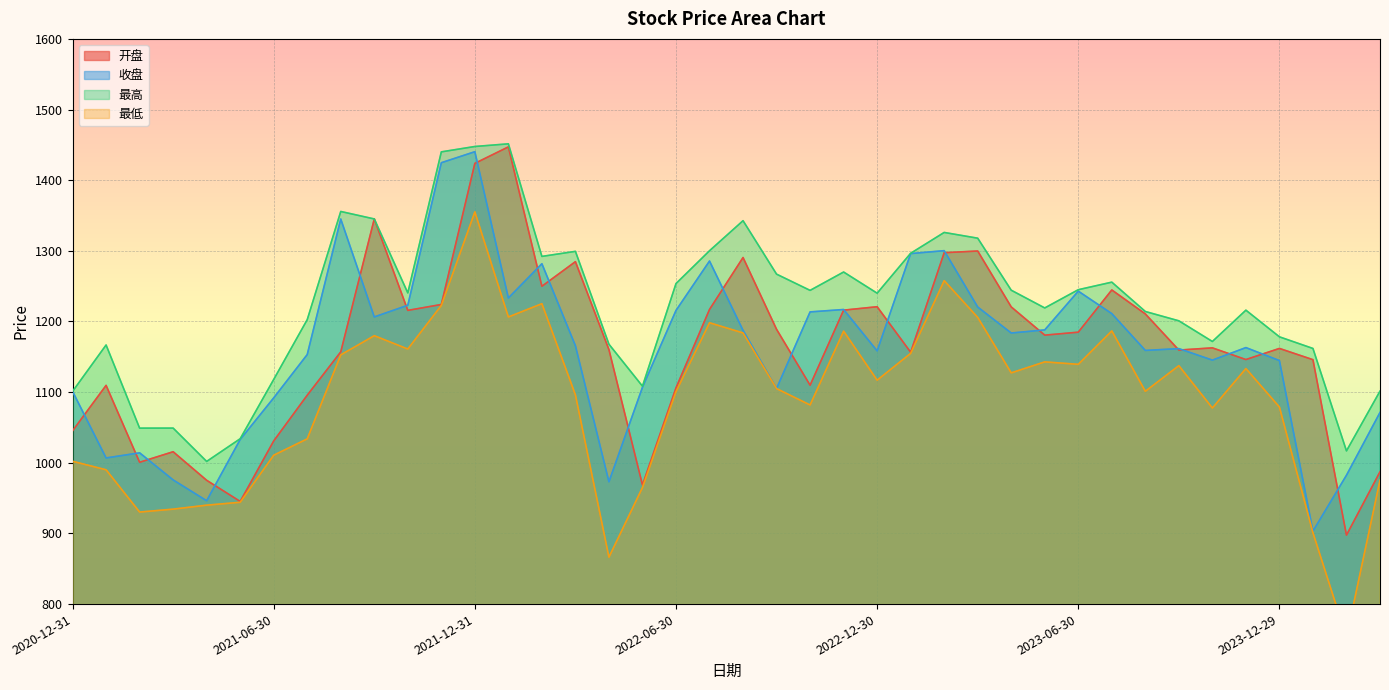

The value of 开盘 at 2020-12-31 is 1045.2. True or false?

True